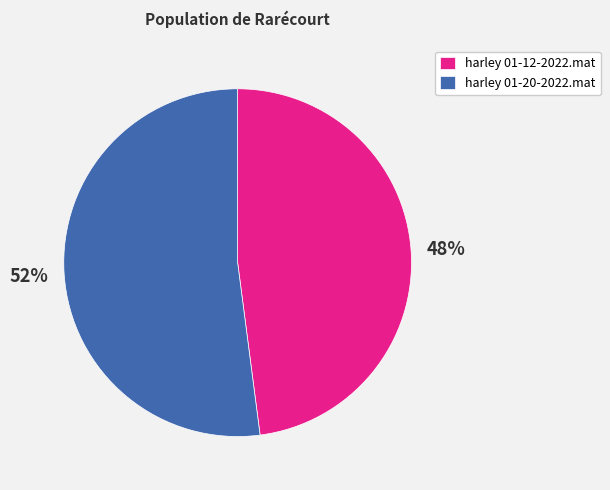

Do harley 01-12-2022.mat and harley 01-20-2022.mat together represent more than half of the pie?

Yes